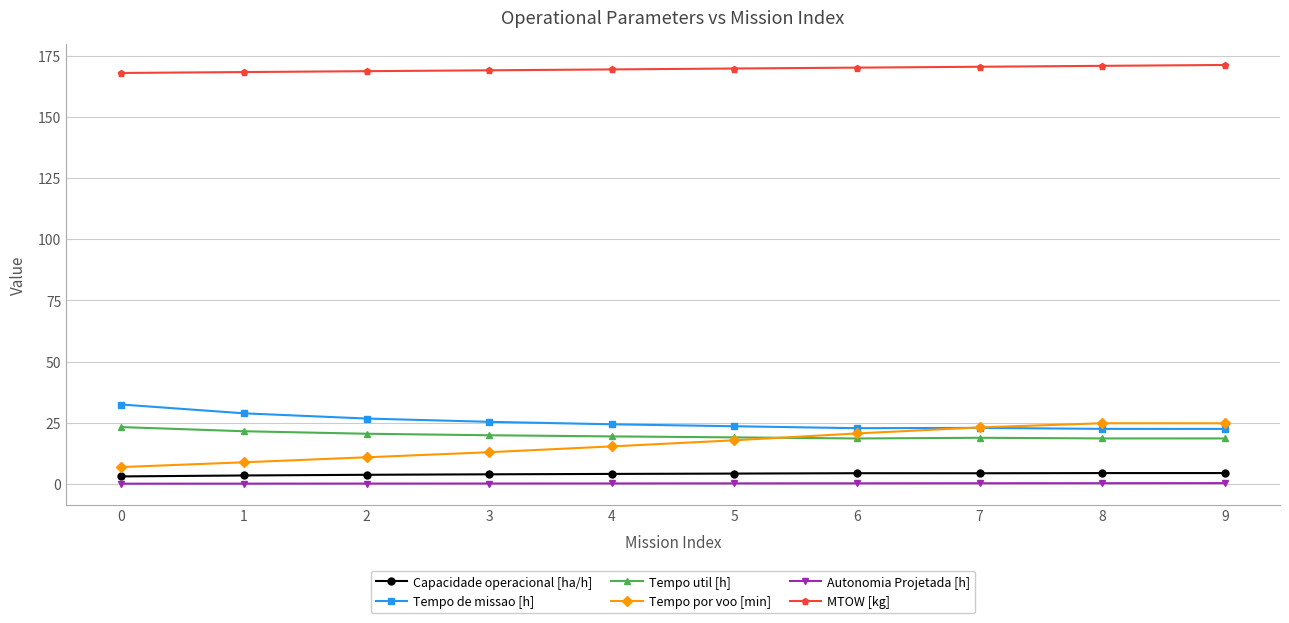

True or false: Tempo por voo [min] and Capacidade operacional [ha/h] cross at least once.

False